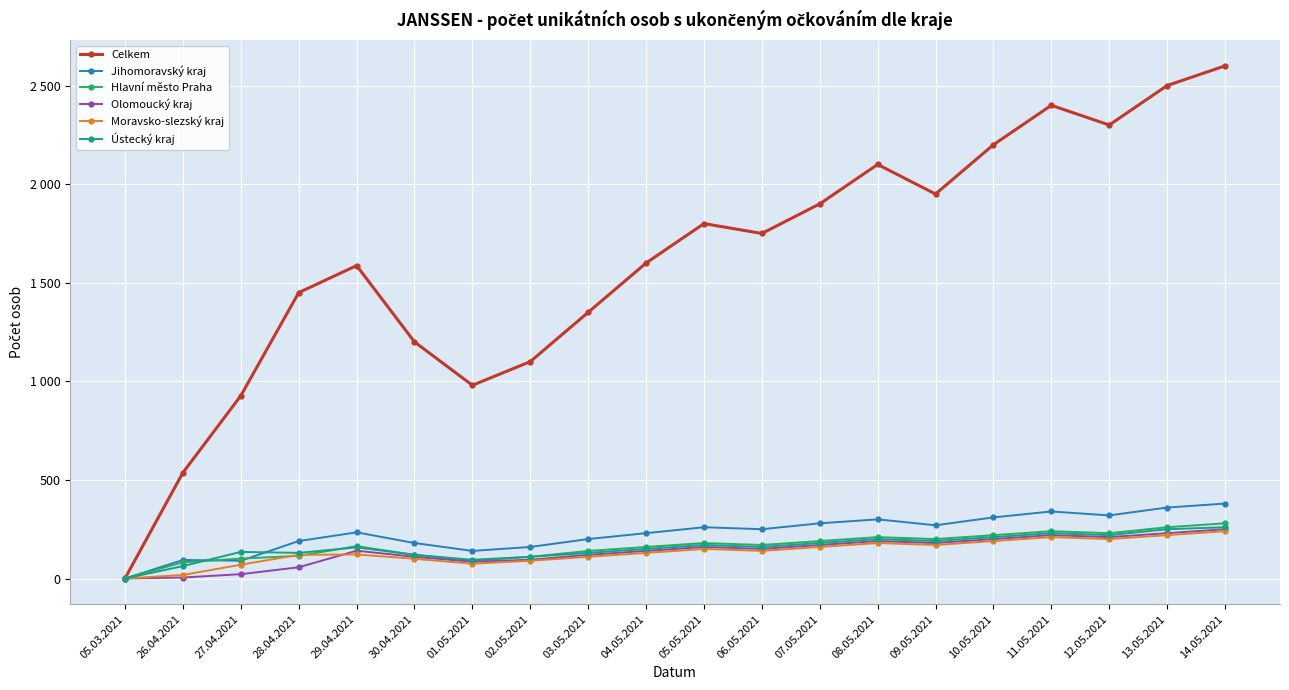

At how many categories does at least one series exceed 98?

19